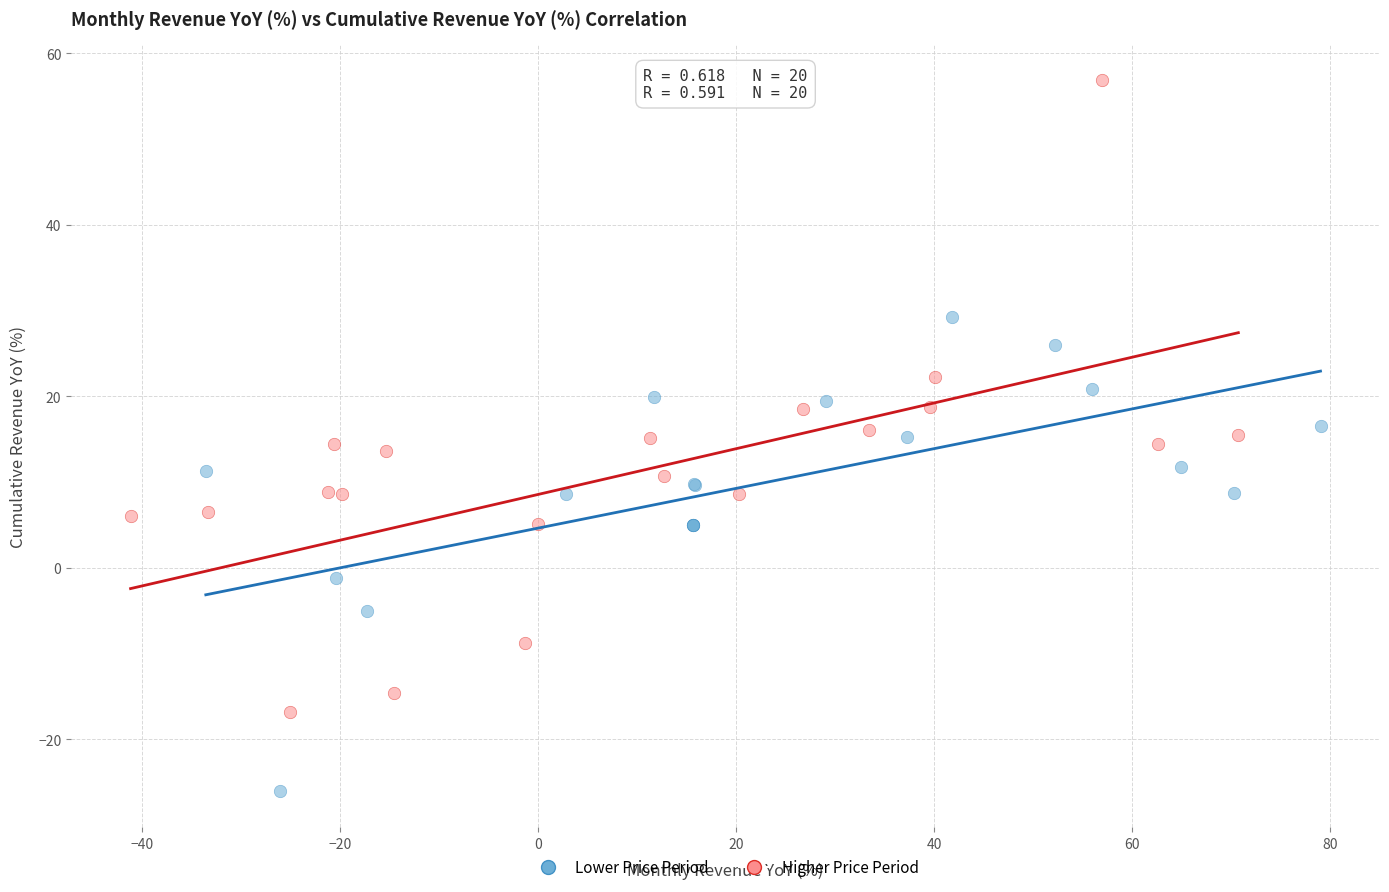

Which series reaches the maximum Y coordinate?

Higher Price Period